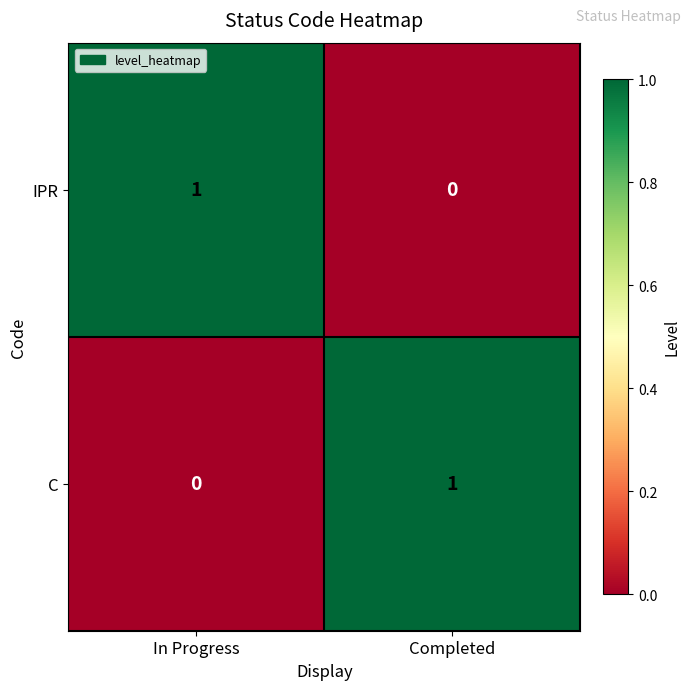

Which category has the lowest value in the C series?

In Progress